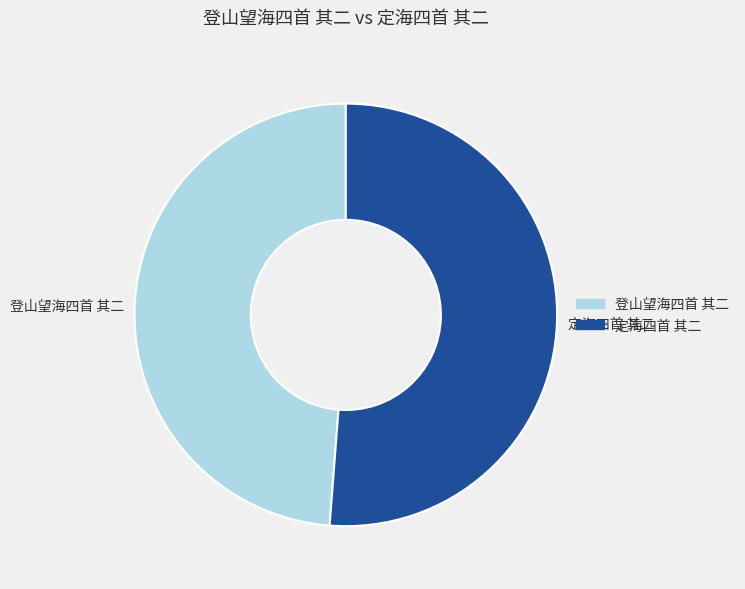

Rank the categories by value from highest to lowest.

定海四首 其二, 登山望海四首 其二